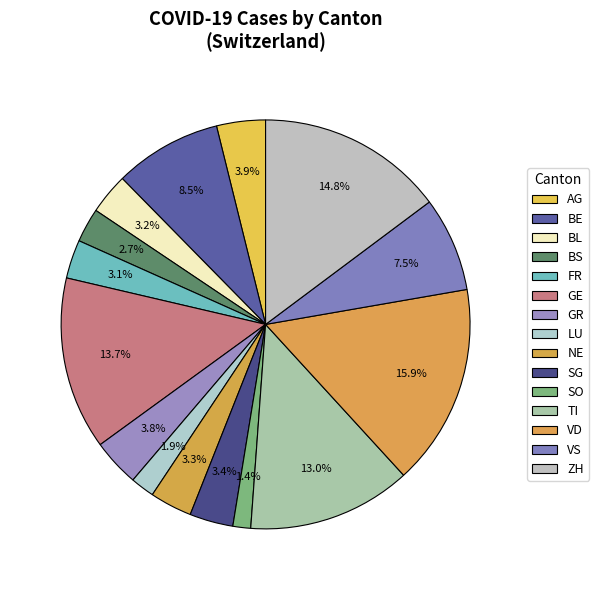

True or false: ZH accounts for 25% of the total.

False